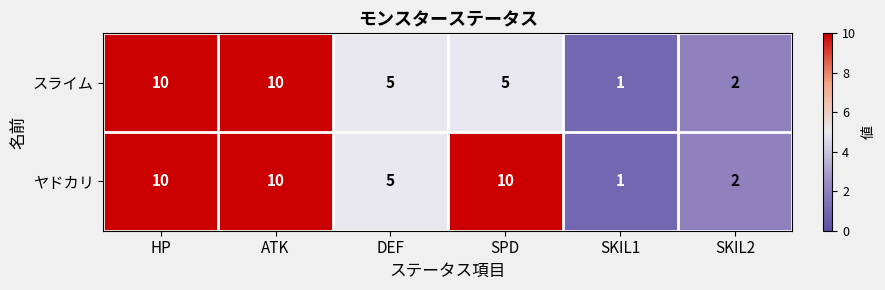

What is the sum of all ヤドカリ values?

38